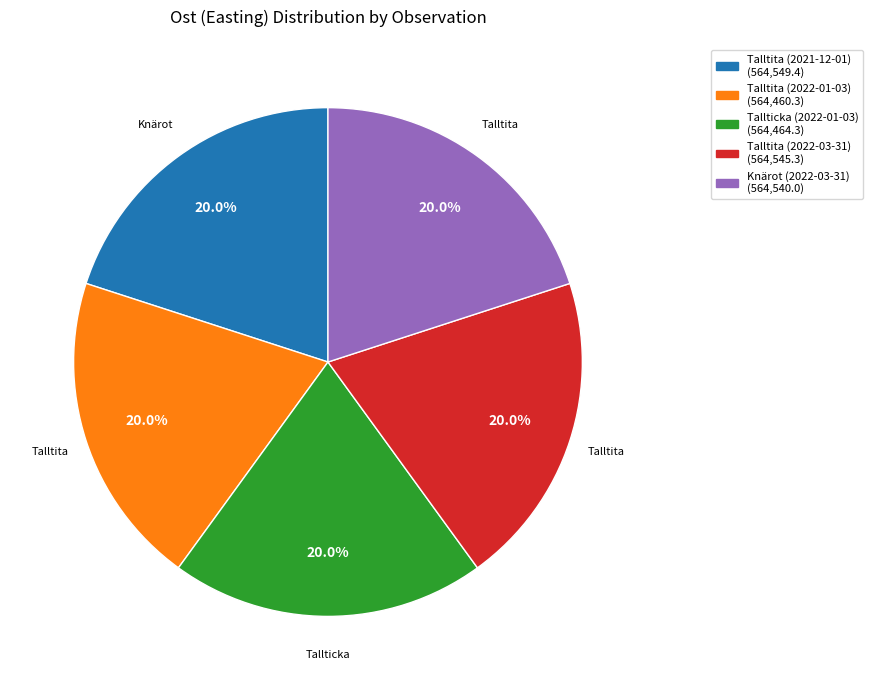

To the nearest percent, what is the average slice percentage?

20%